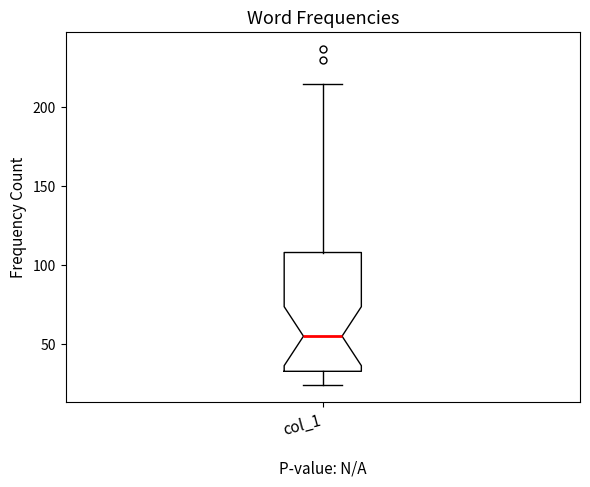

Where does the lower whisker of the box for col_1 end on the y-axis? The values are not printed on the chart, so give them approximately, as read against the axis.

25